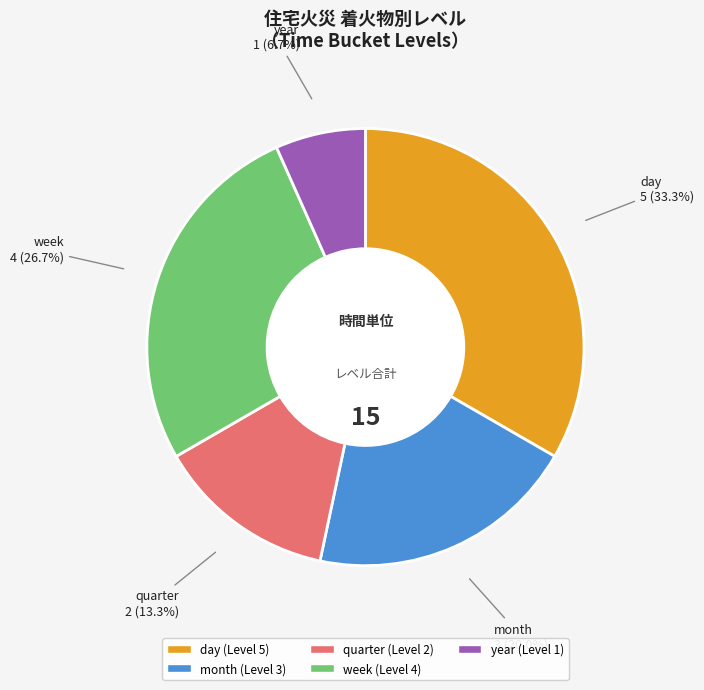

What percentage is the month slice, to the nearest percent?

20%